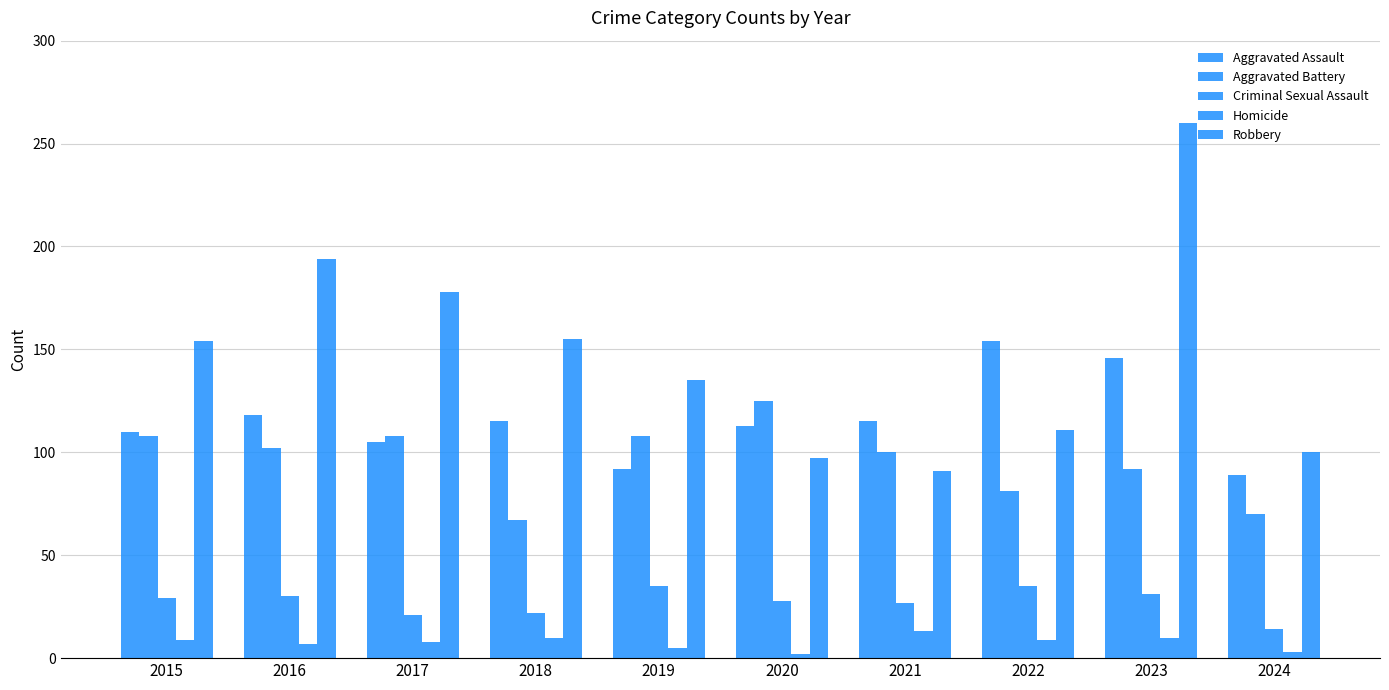

How many Aggravated Battery values are between 81 and 108?

7